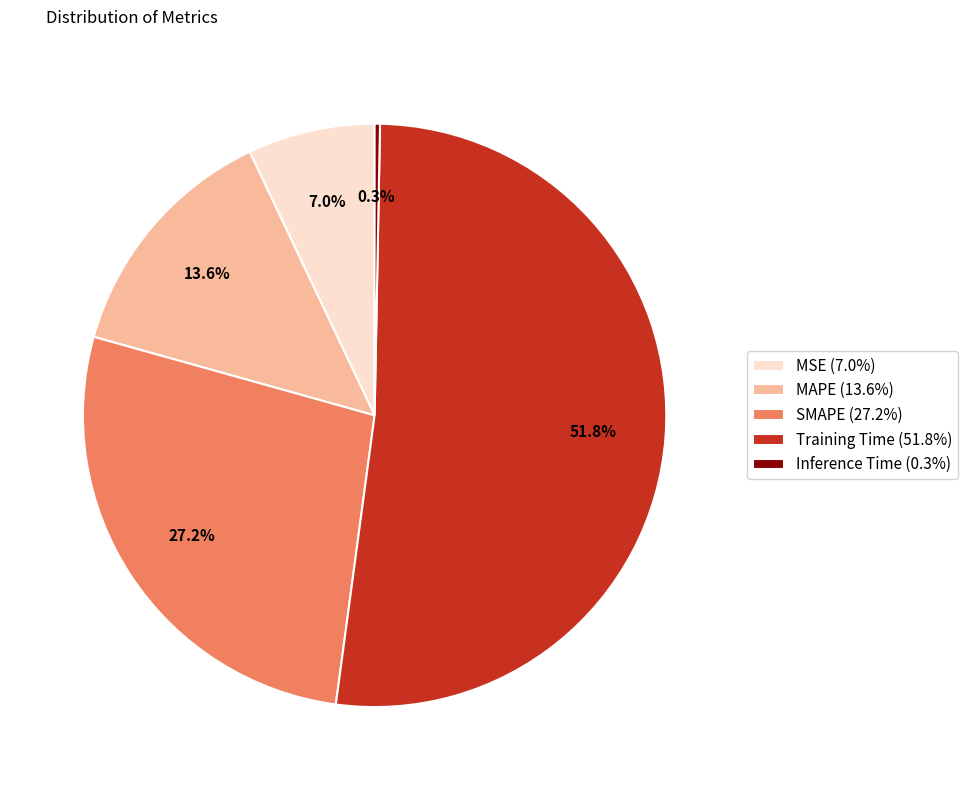

Which slice is the smallest?

Inference Time